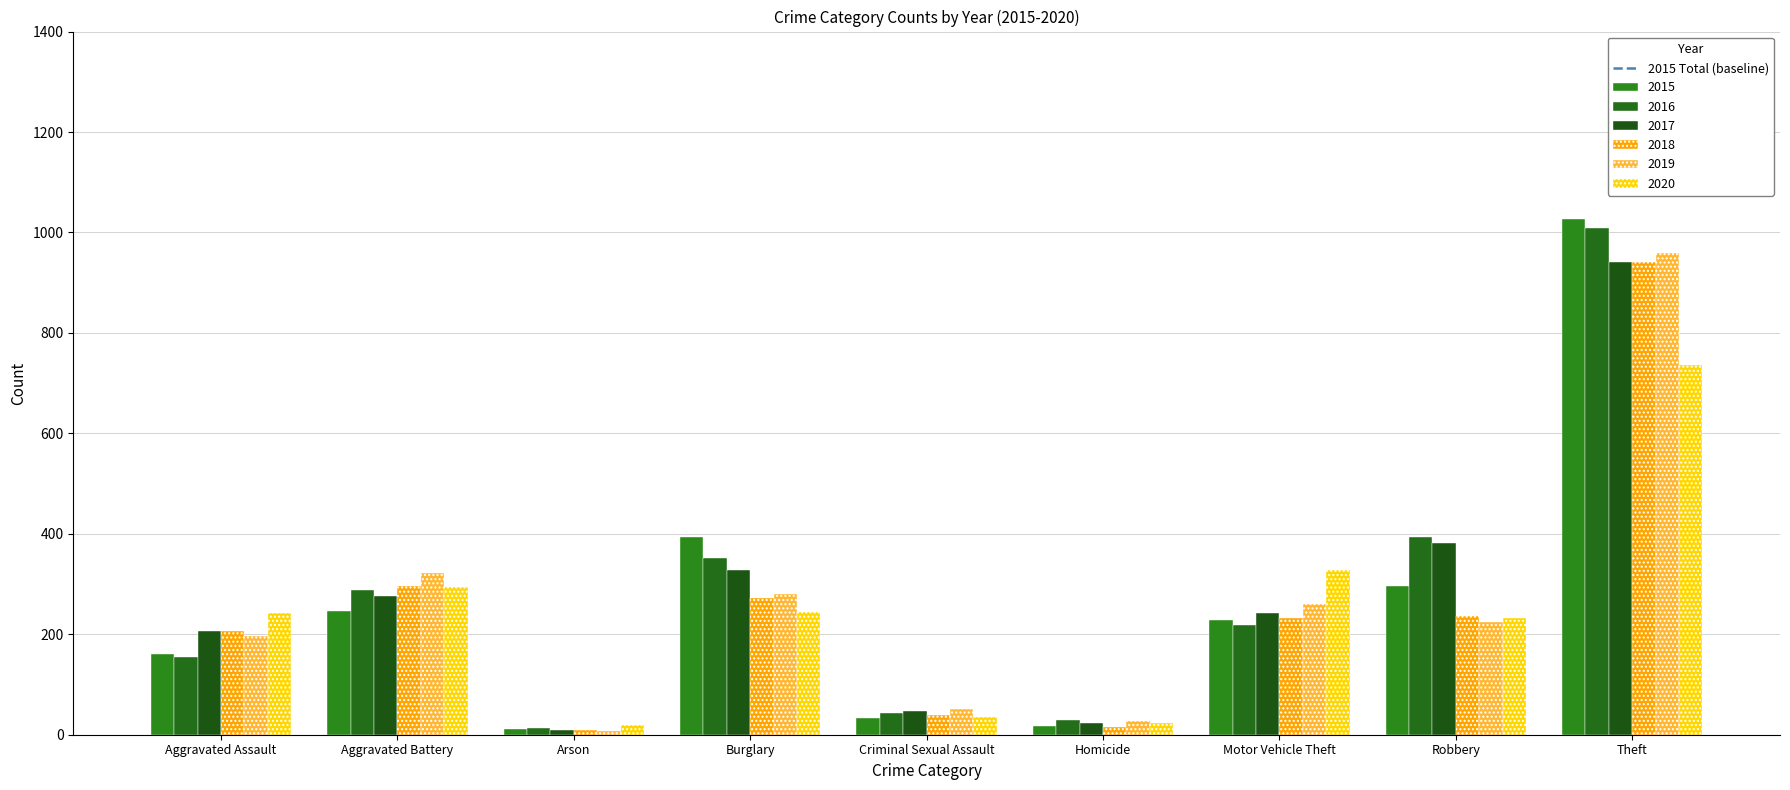

What is the label of the 1st bar from the left?

Aggravated Assault